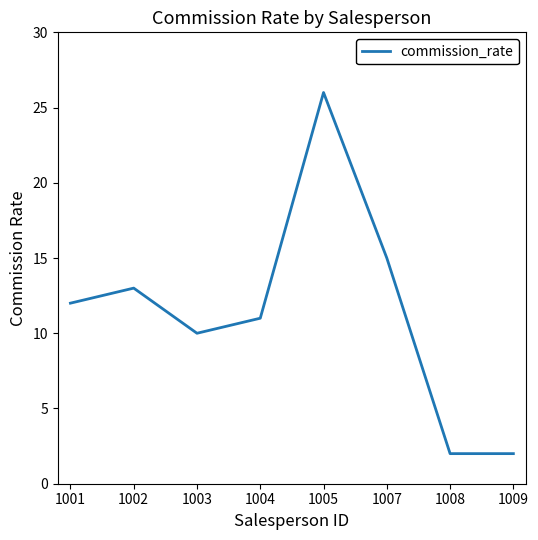

Reading left to right, transcribe all the data shown in this chart.

12	13	10	11	26	15	2	2